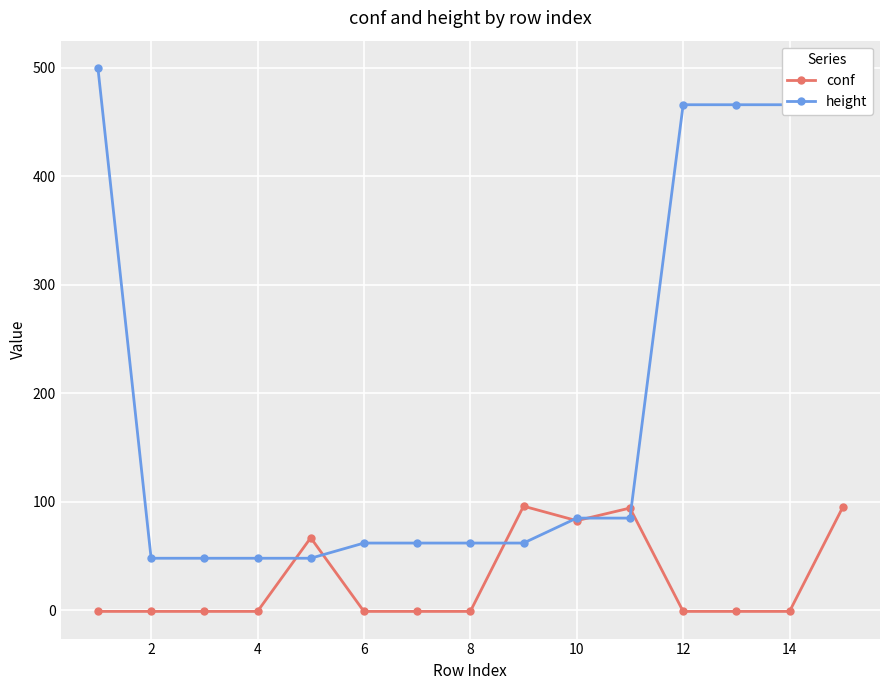

True or false: conf has more than 0 interior local peaks.

True